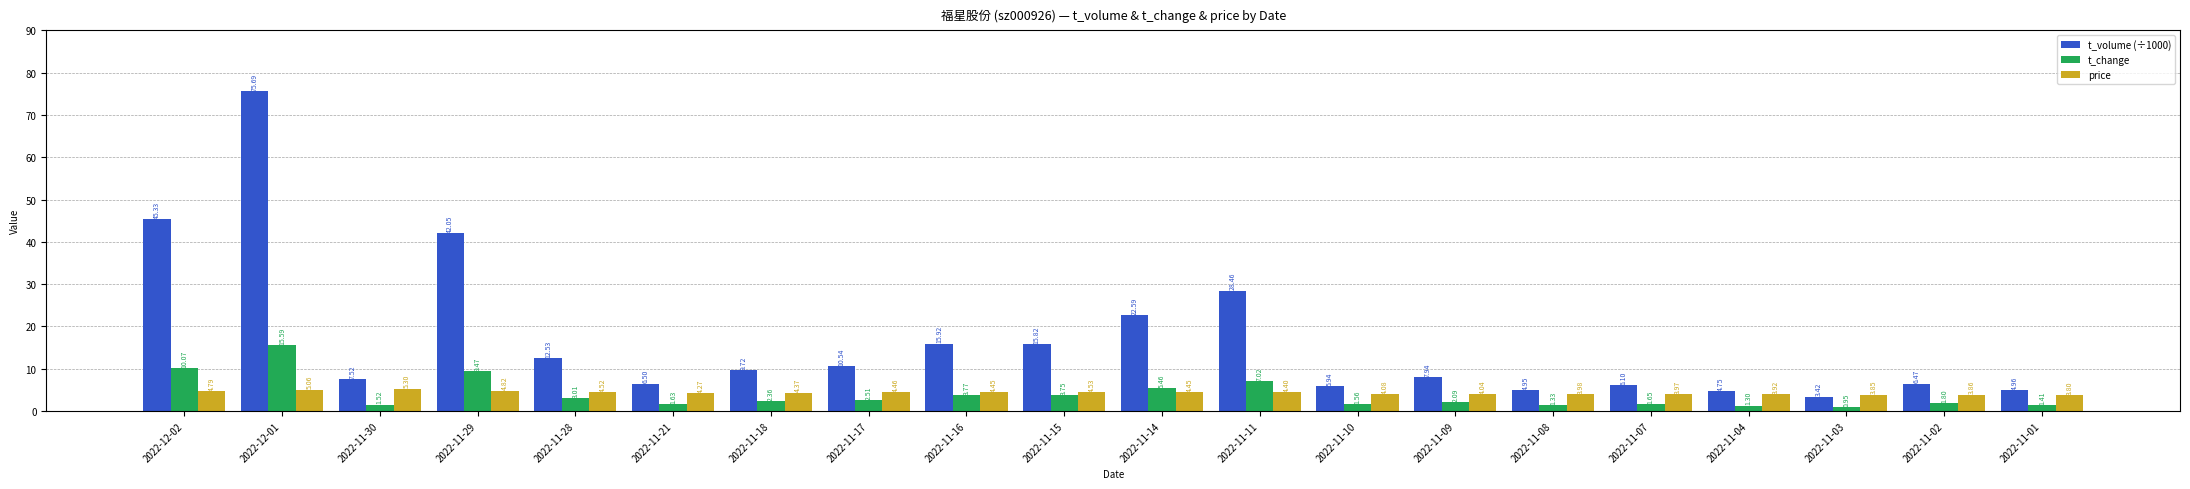

Which category has the highest value in the t_change series?

2022-12-01